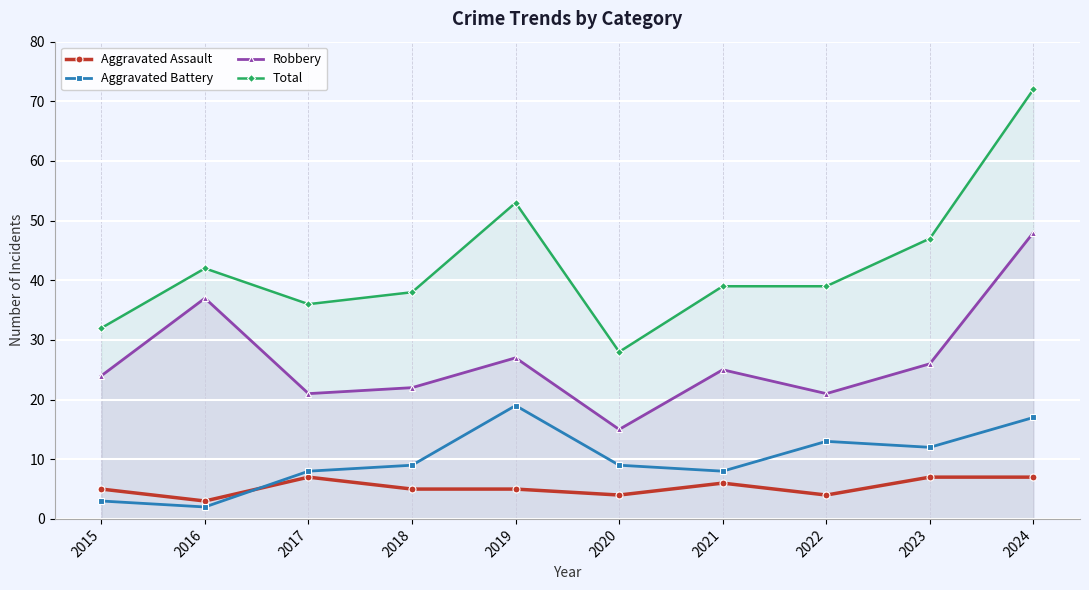

In Robbery, how many points are higher than both neighbors (excluding endpoints)?

3